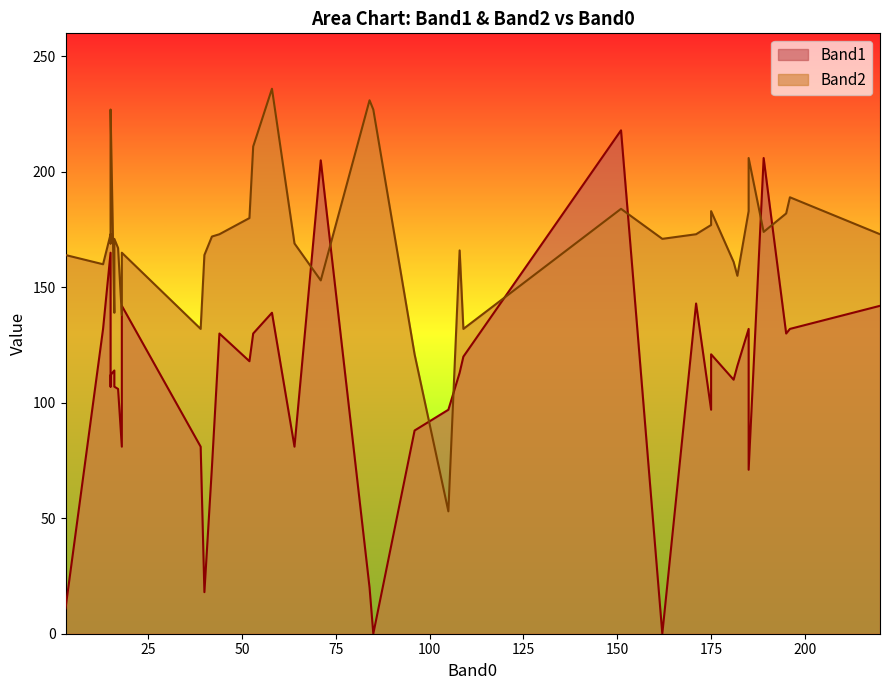

What are all the series names shown in the legend?

Band1, Band2